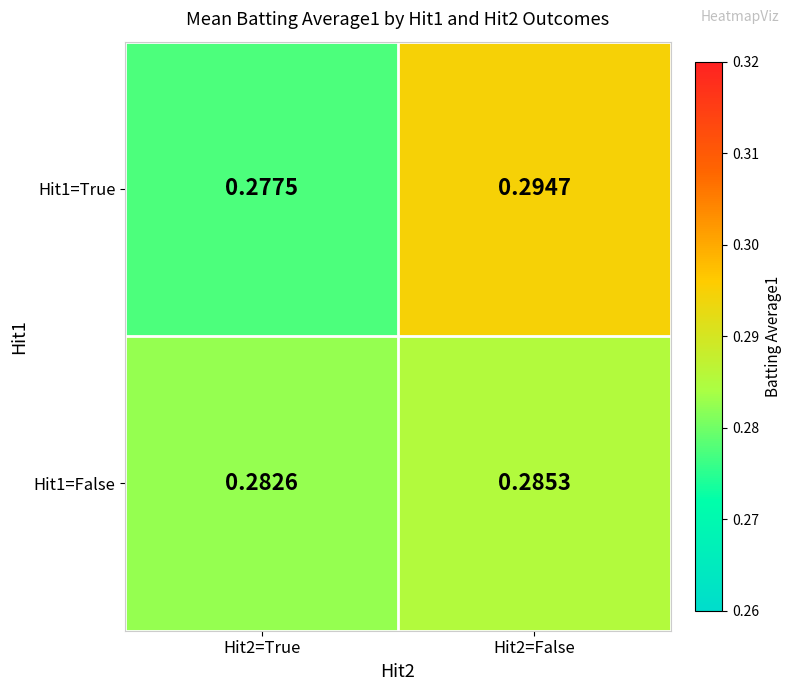

Is the value of Hit1=False at Hit2=True greater than the value of Hit1=True at Hit2=True?

Yes